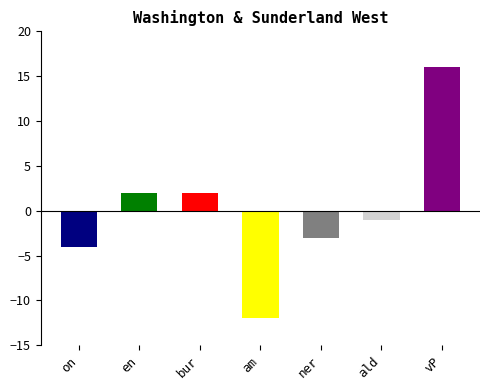

What is the label of the 4th bar from the left?

am